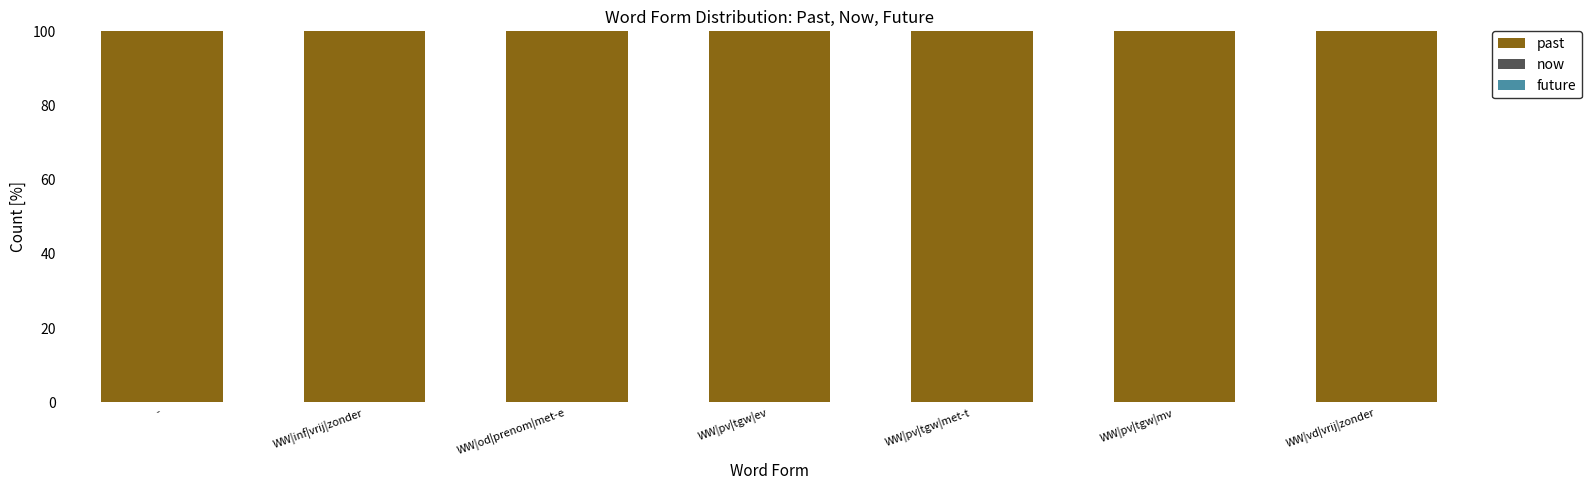

Reading left to right, transcribe all the data shown in this chart.

past: 100	100	100	100	100	100	100
now: 0	0	0	0	0	0	0
future: 0	0	0	0	0	0	0